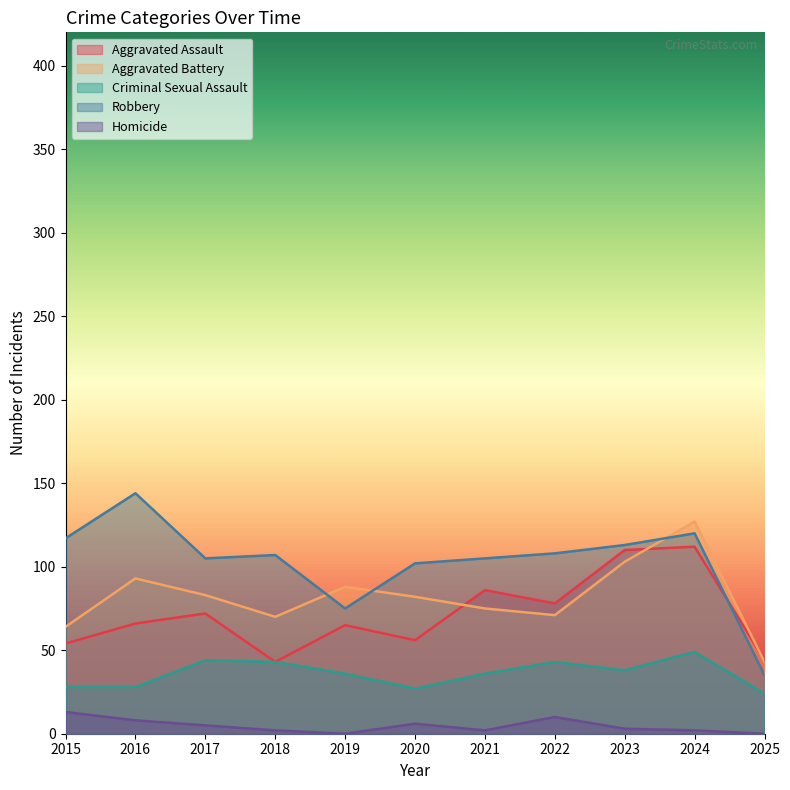

Is the value of Criminal Sexual Assault at 2024 greater than the value of Robbery at 2023?

No